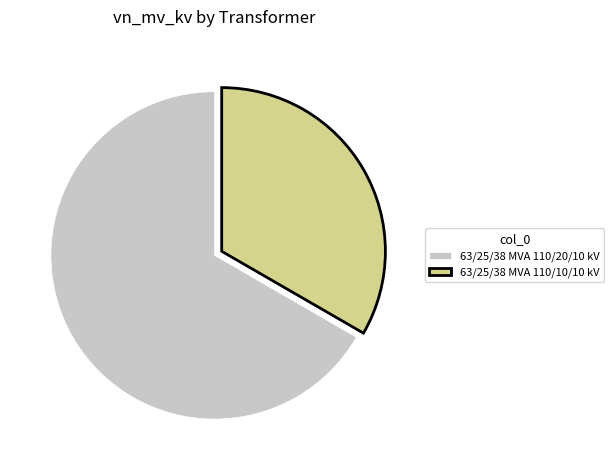

Is the sum of 63/25/38 MVA 110/10/10 kV and 63/25/38 MVA 110/20/10 kV greater than half?

Yes